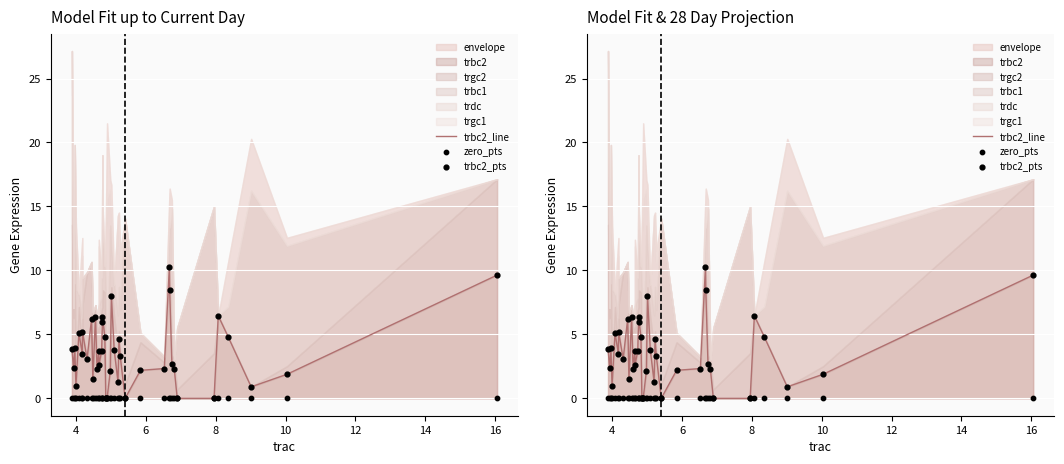

Which series reaches the minimum Y coordinate?

trbc2_line